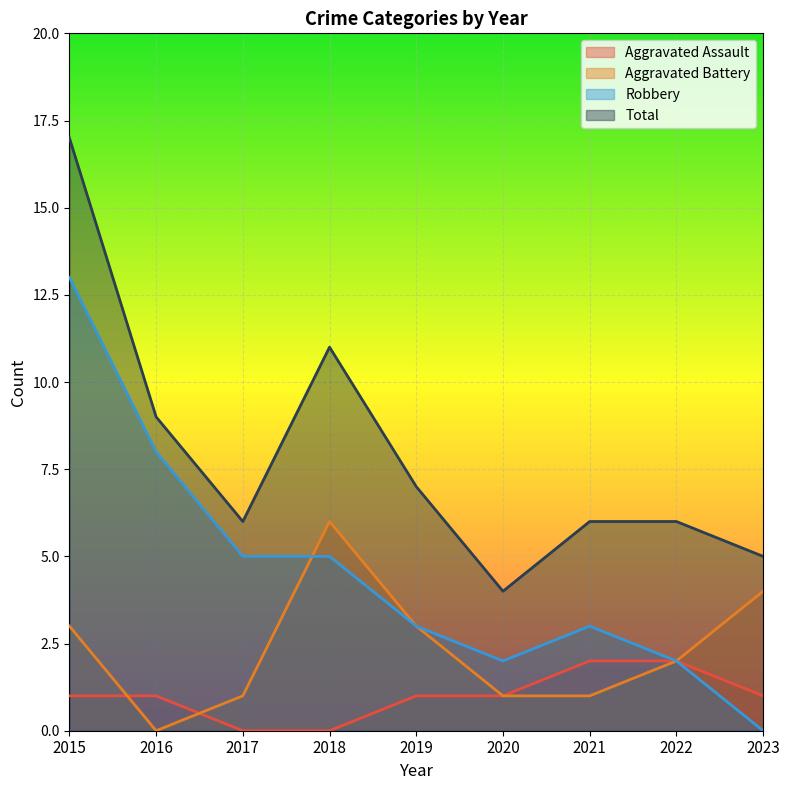

Reading left to right, list all the values displayed in this chart.

Aggravated Assault: 1	1	0	0	1	1	2	2	1
Aggravated Battery: 3	0	1	6	3	1	1	2	4
Robbery: 13	8	5	5	3	2	3	2	0
Total: 17	9	6	11	7	4	6	6	5